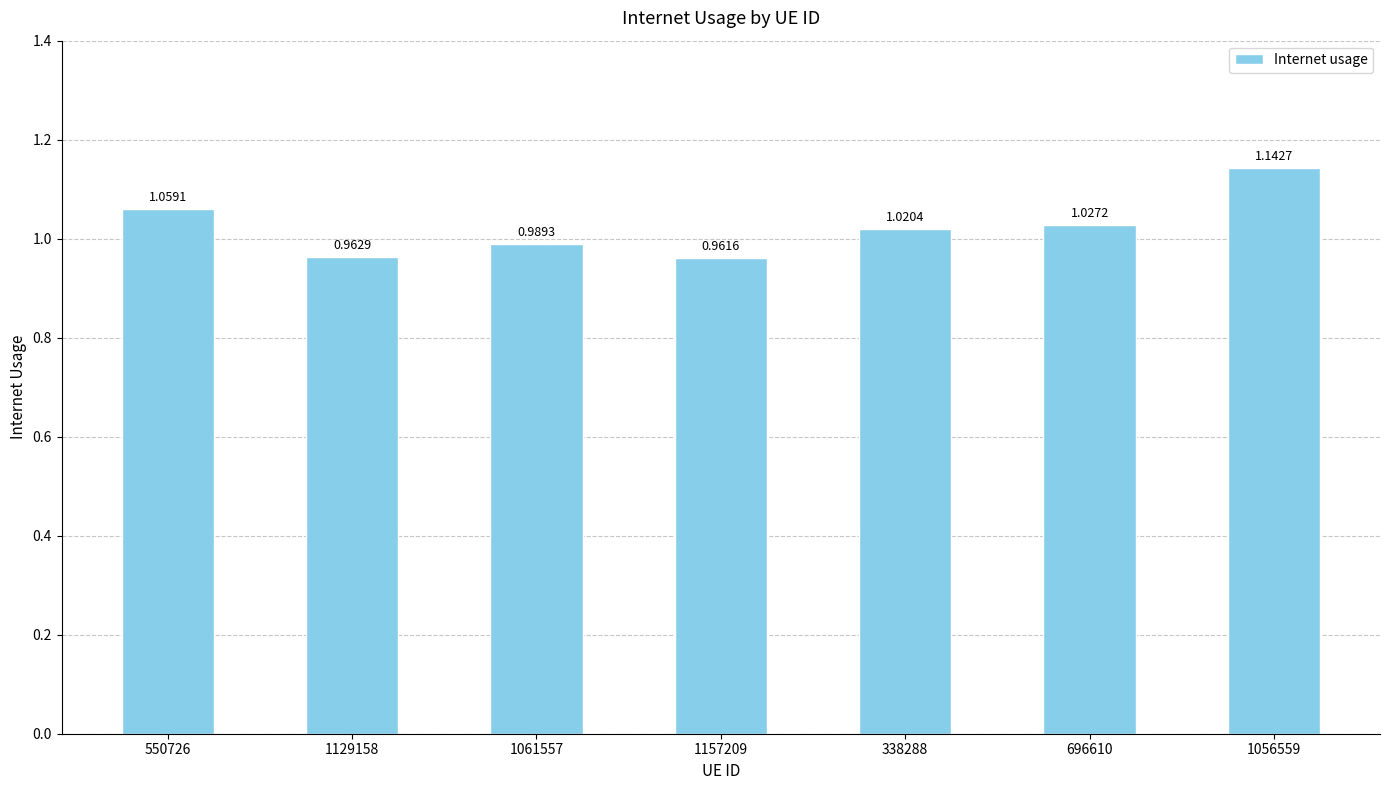

How many values exceed 1?

4